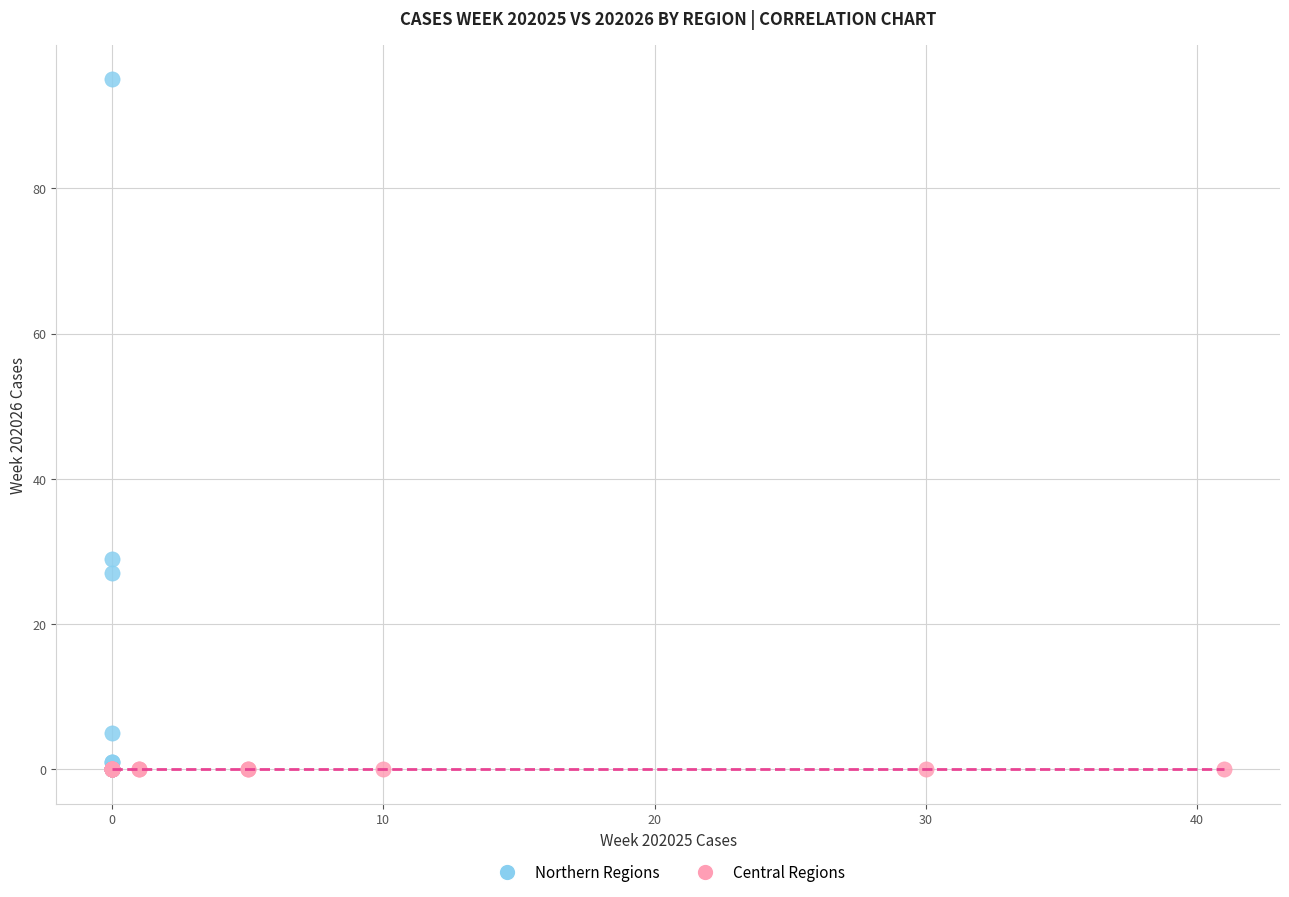

Which series reaches the maximum Y coordinate?

Northern Regions